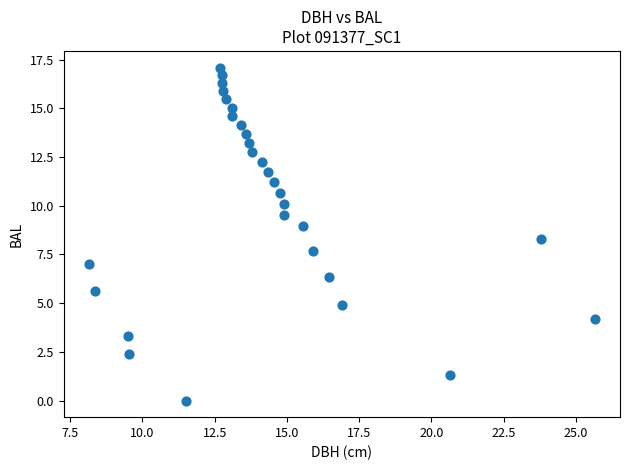

What is the range of X values (max minus min)?

17.5